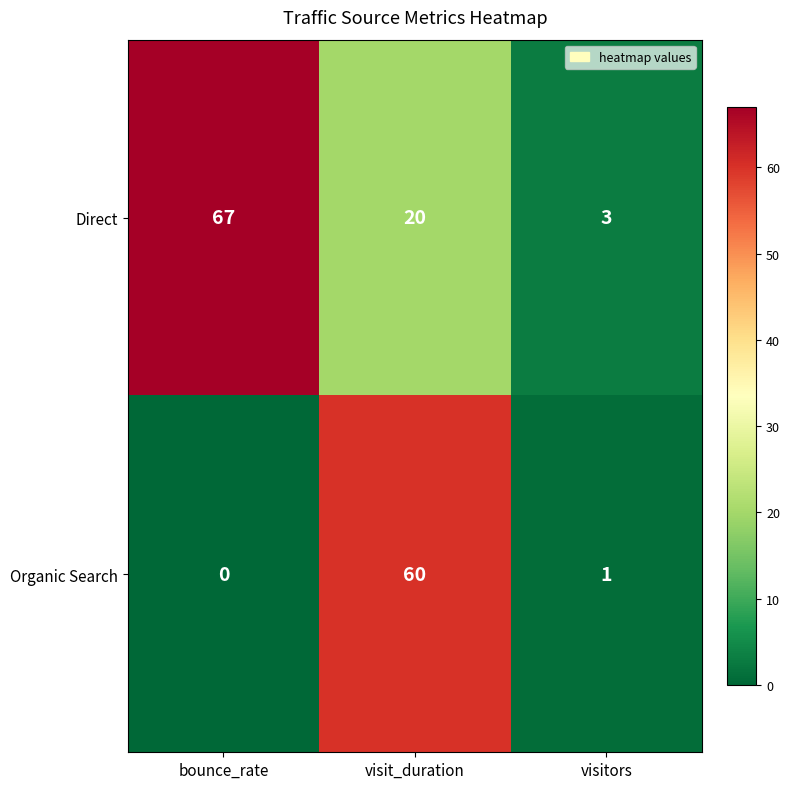

At how many categories does at least one series exceed 7?

2